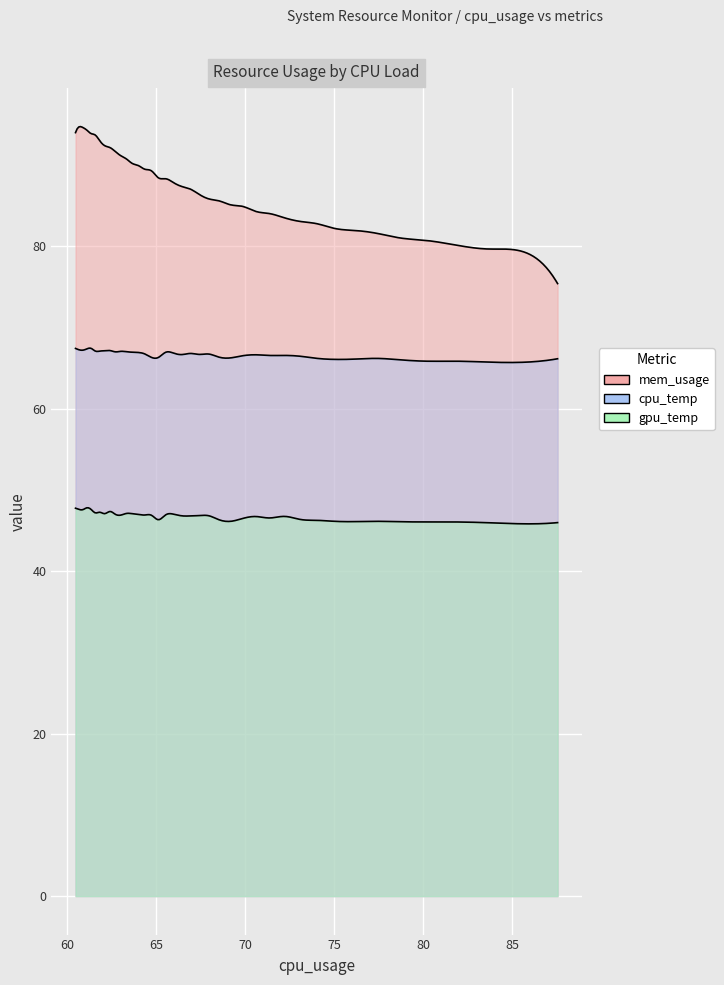

True or false: cpu_temp and mem_usage cross at least once.

False